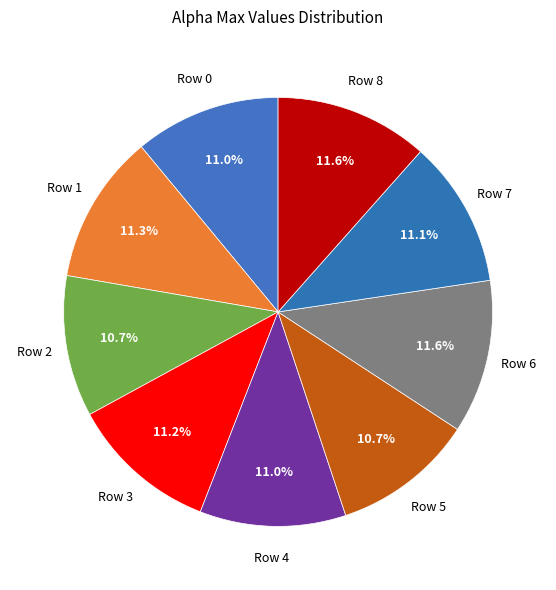

Count the number of slices in the pie.

9